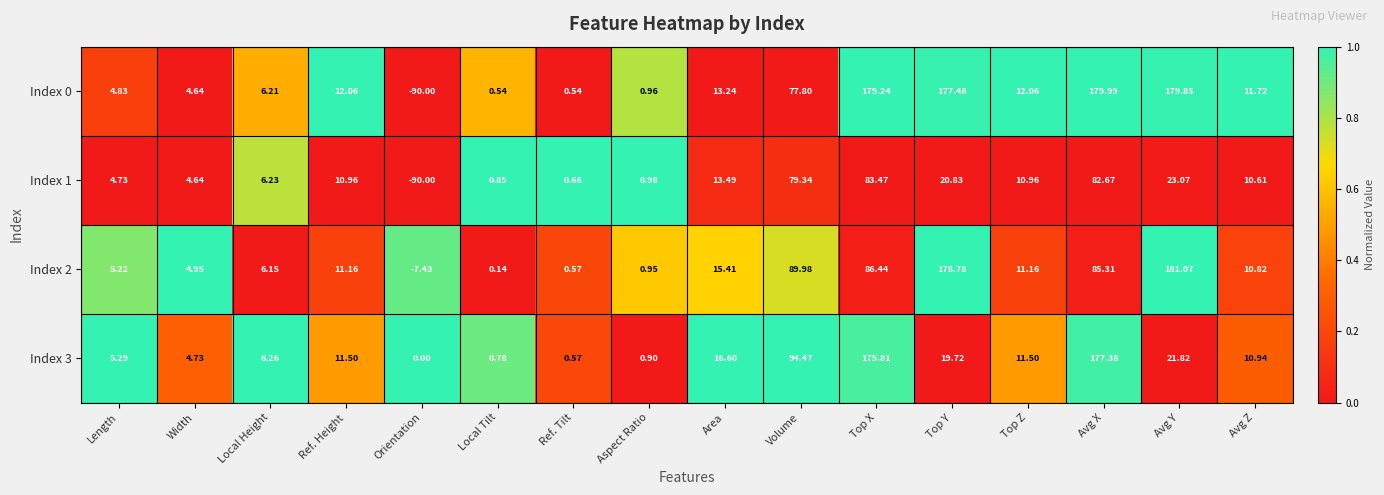

Where does the Index 3 series first go above 11?

Ref. Height